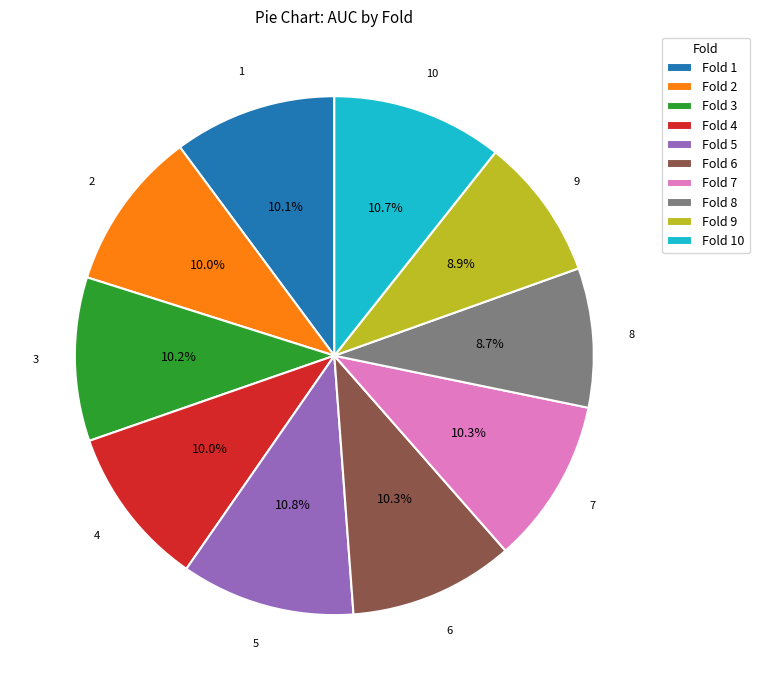

Combined, do Fold 6 and Fold 5 account for over 50%?

No